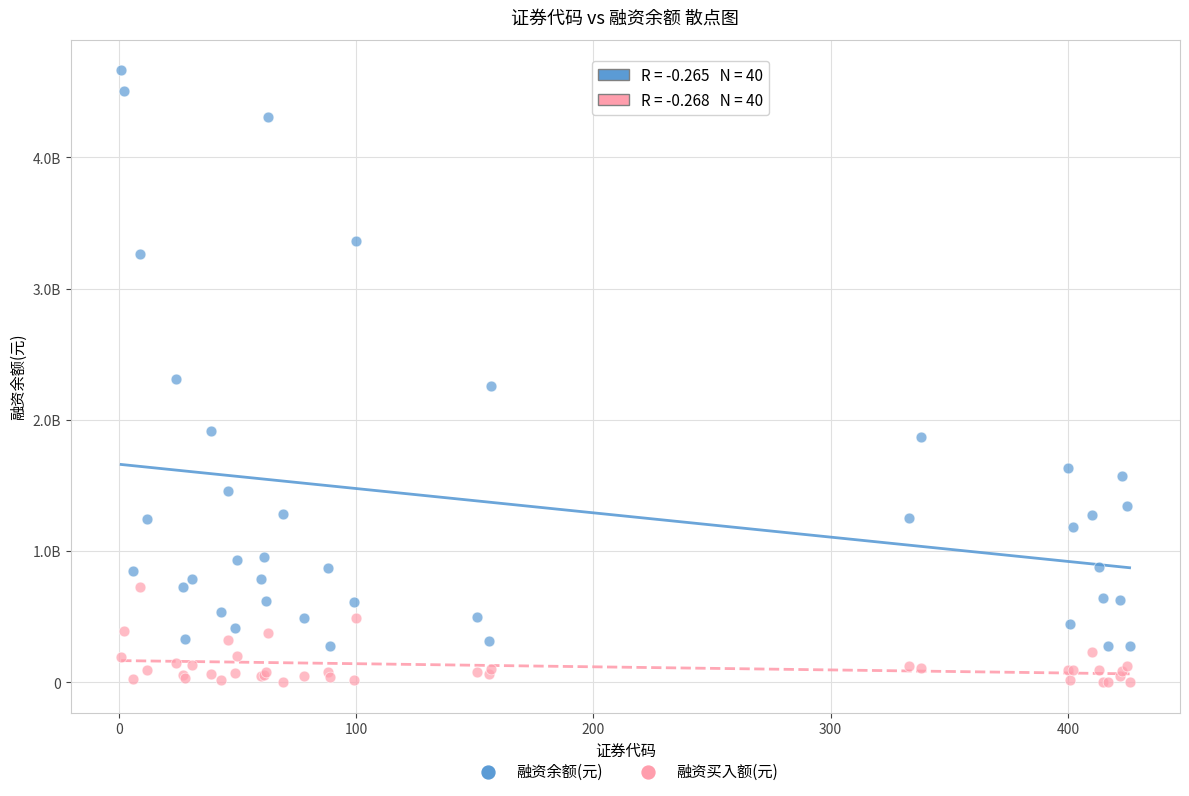

Which series has the widest spread of Y values?

融资余额(元)